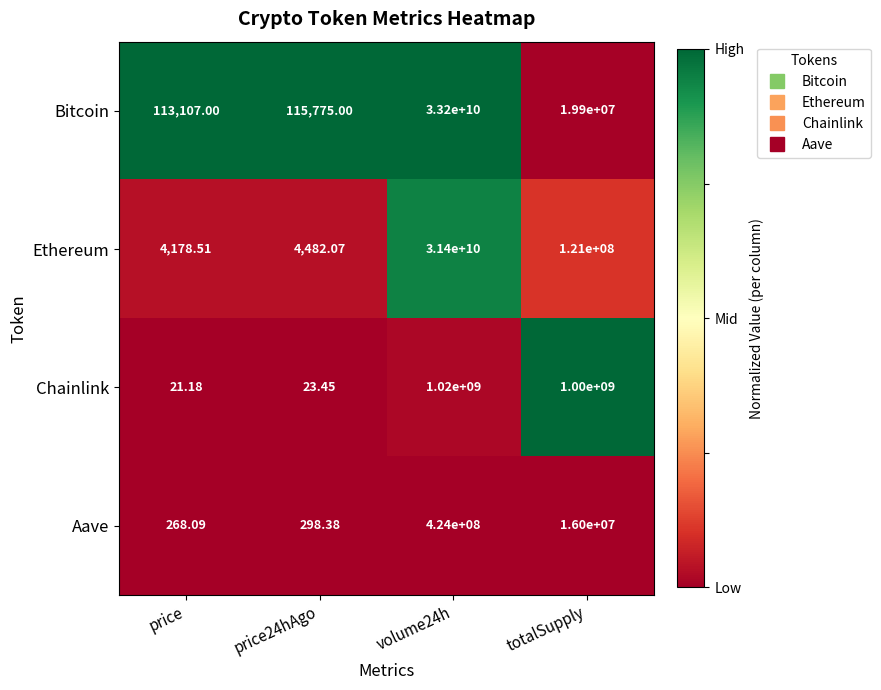

How many series are shown in this chart?

4